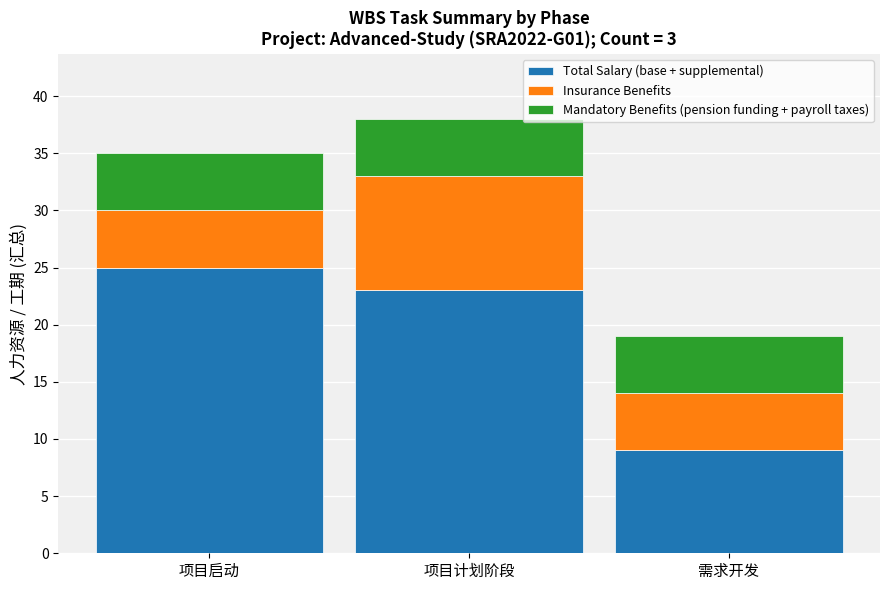

Which category has the highest value in the Total Salary (base + supplemental) series?

项目启动